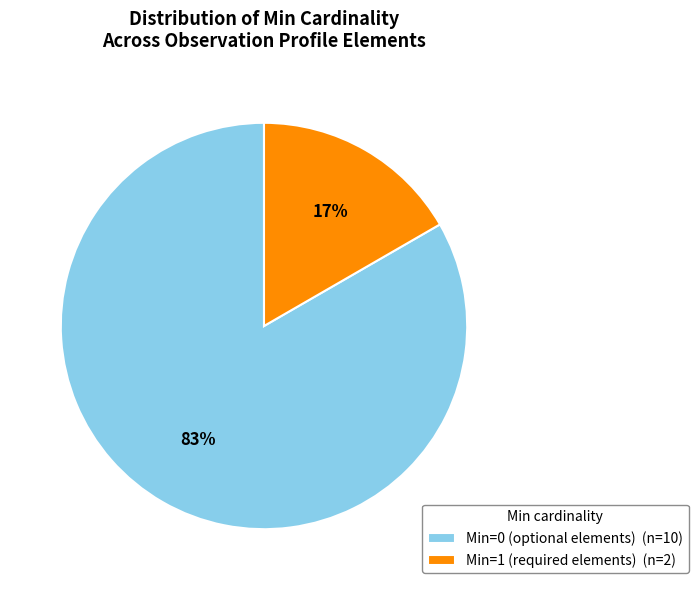

Which category accounts for the majority?

Min=0 (optional elements) (n=10)